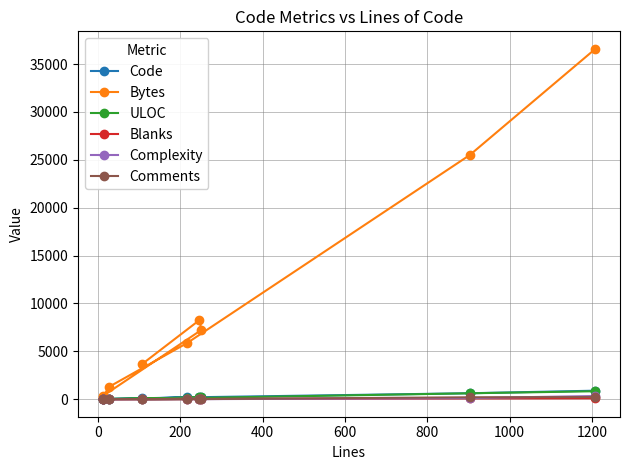

In ULOC, how many points are higher than both neighbors (excluding endpoints)?

1